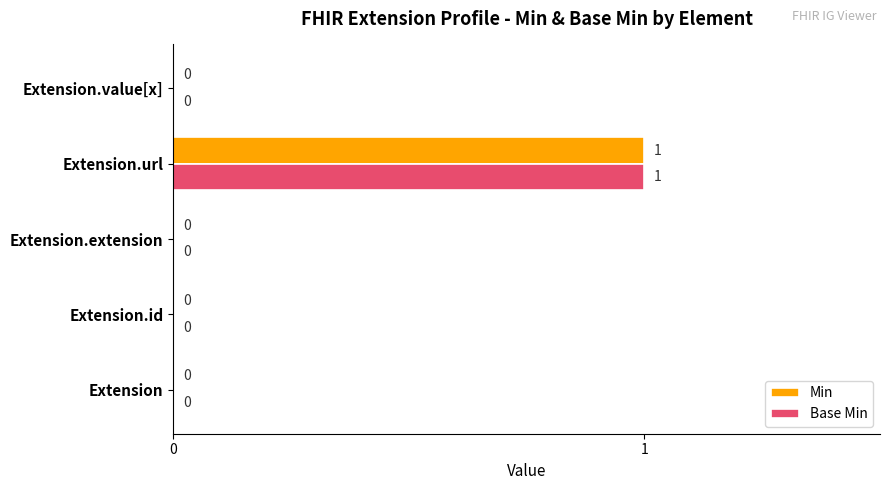

At which label does Base Min reach its peak?

Extension.url